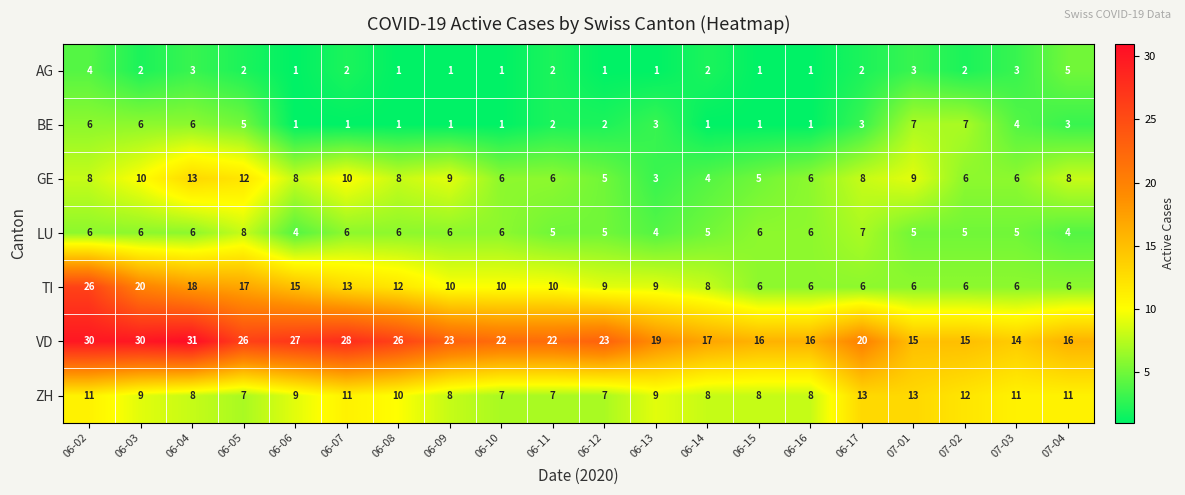

What is the difference between the maximum and minimum values in the AG series?

4